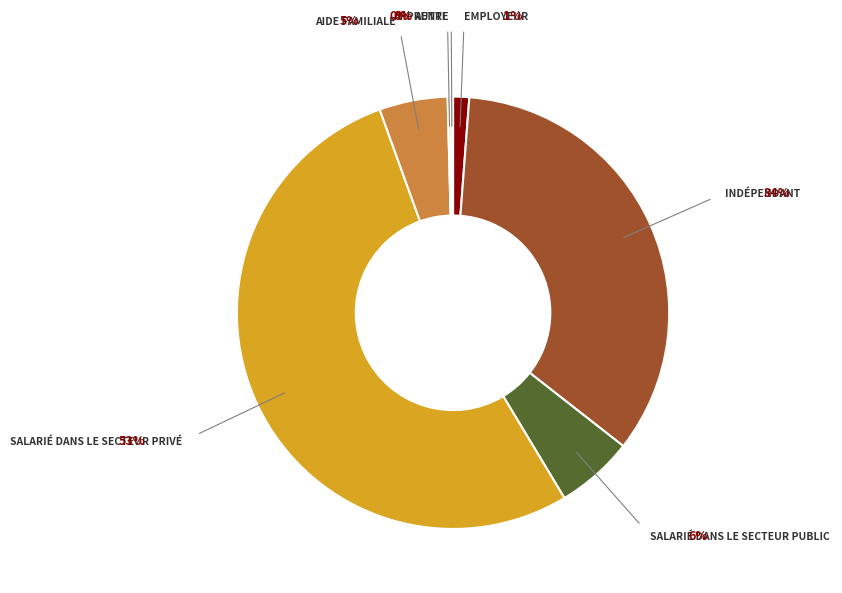

Is there a majority slice in this chart?

Yes